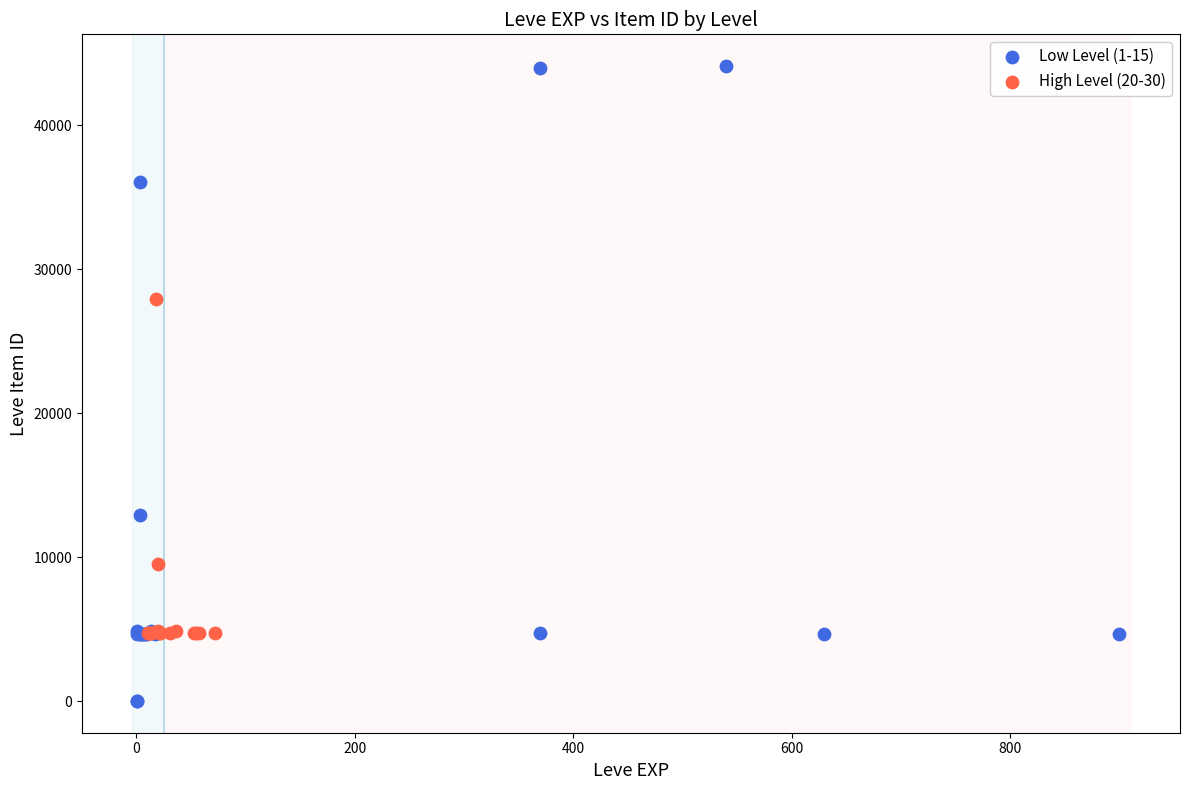

Which series has the widest spread of Y values?

Low Level (1-15)